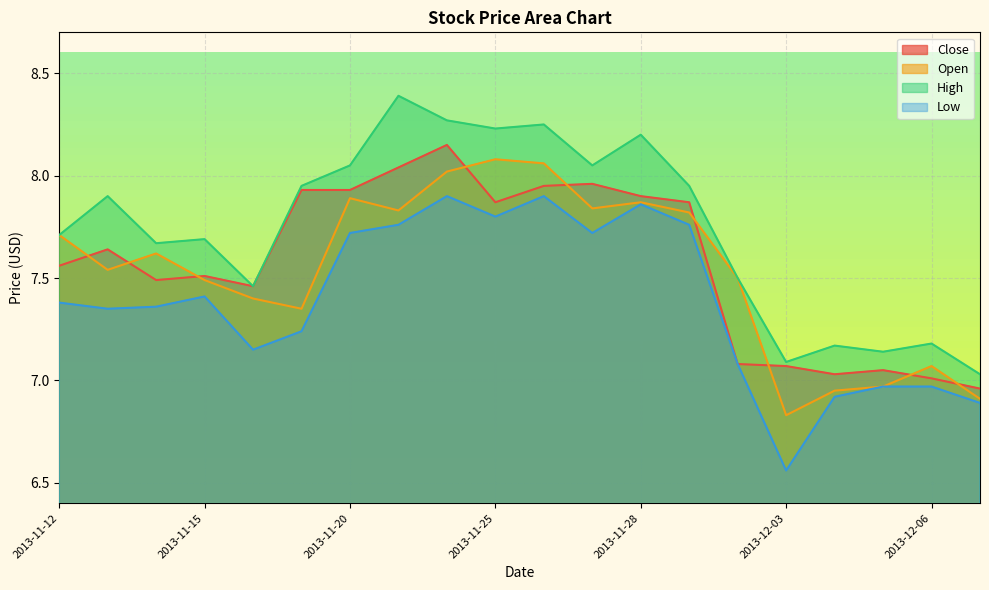

Is the value of Open at 2013-12-09 greater than the value of High at 2013-11-18?

No